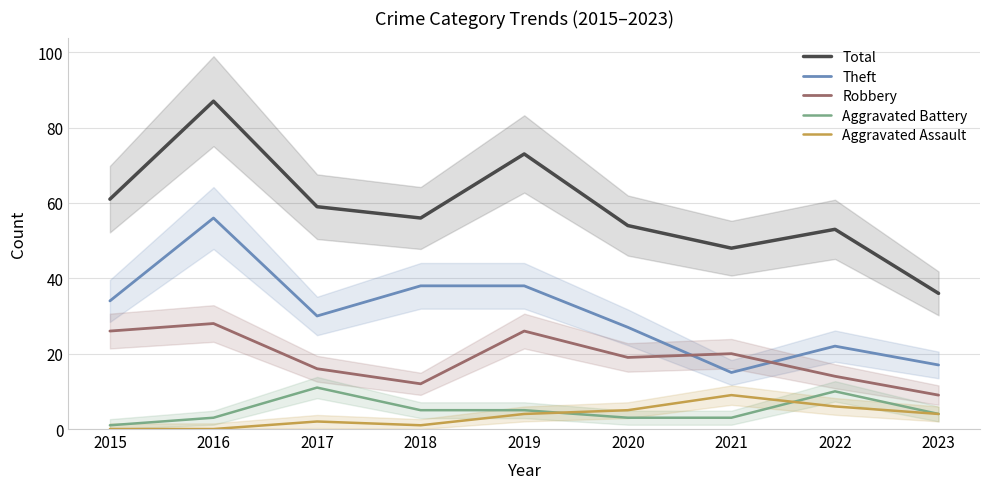

How many values in the Robbery series exceed 19?

4